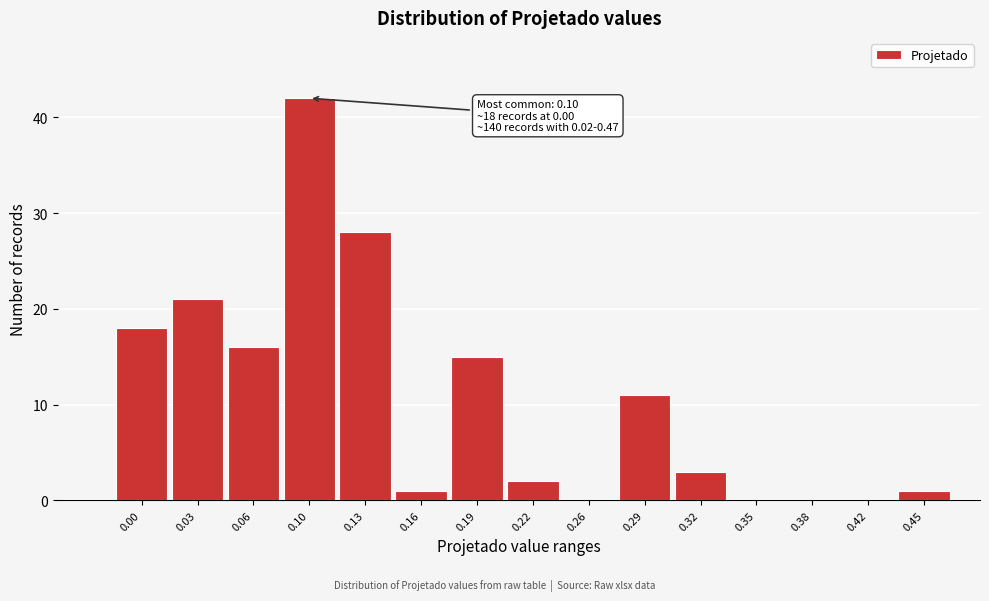

Reading left to right, extract all data points from this chart.

0.00=18	0.03=21	0.06=16	0.10=42	0.13=28	0.16=1	0.19=15	0.22=2	0.26=0	0.29=11	0.32=3	0.35=0	0.38=0	0.42=0	0.45=1